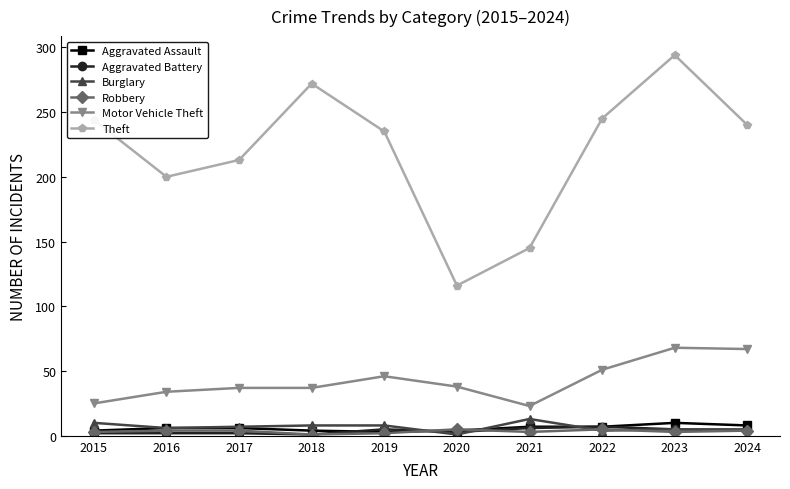

What is the sum of all Motor Vehicle Theft values?

426